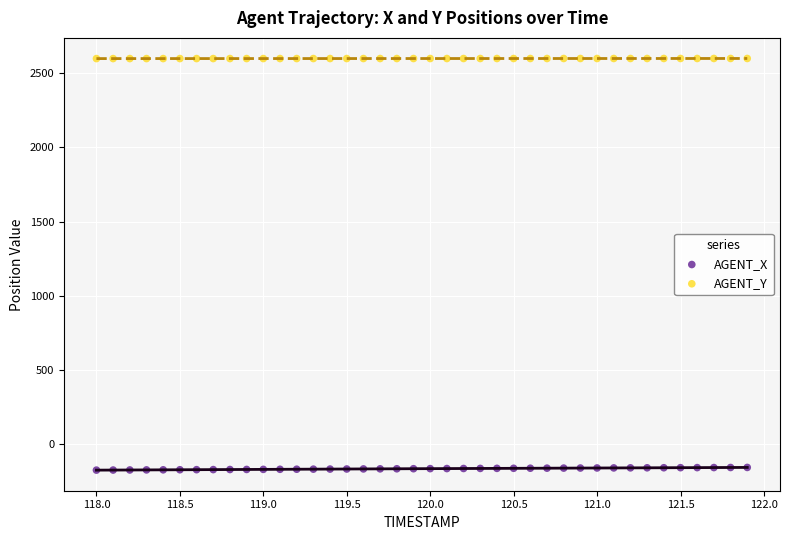

Which series reaches the maximum Y coordinate?

AGENT_Y